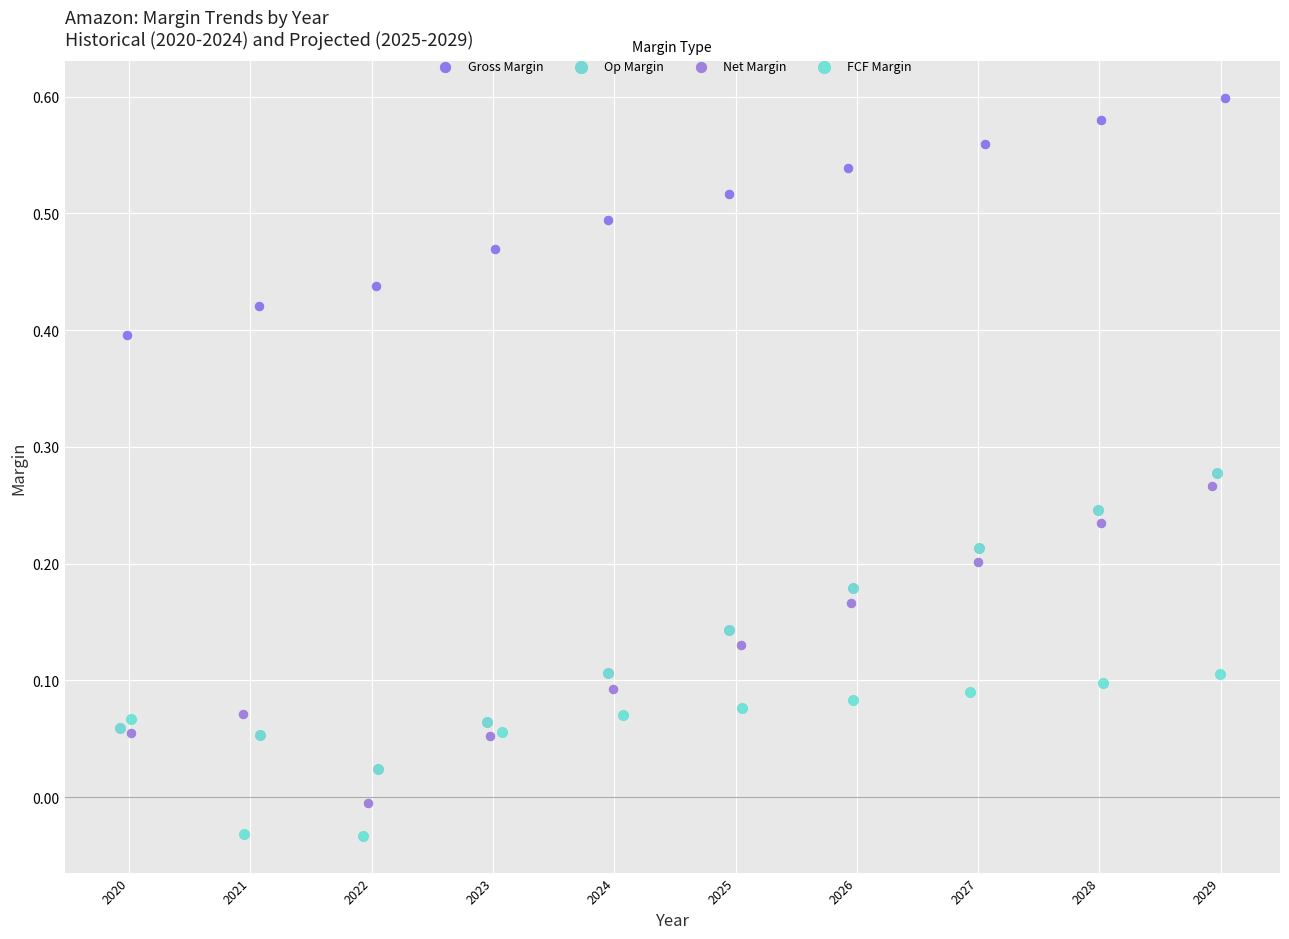

Which series contains the lowest Y value?

FCF Margin